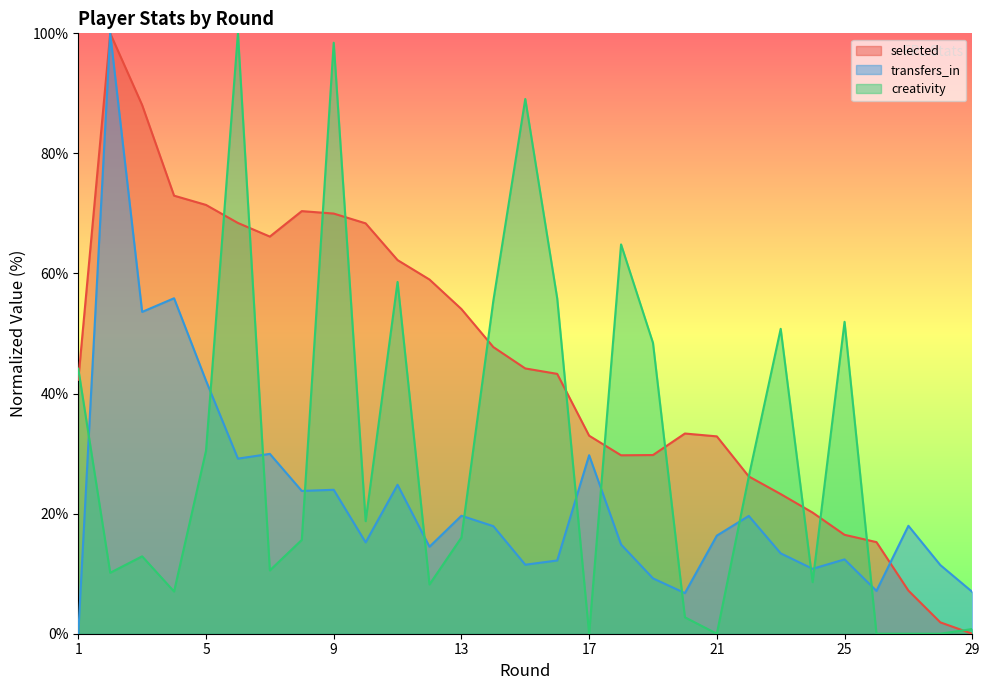

At 10, list the series in order from largest to smallest.

selected, creativity, transfers_in